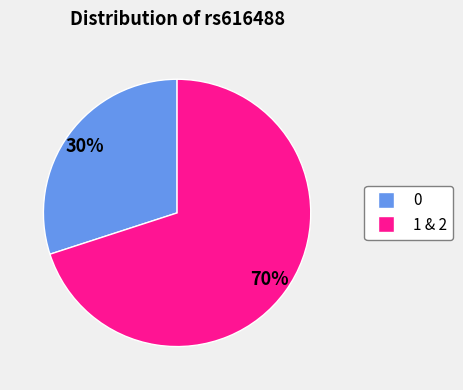

Is there any slice that represents more than half of the pie?

Yes